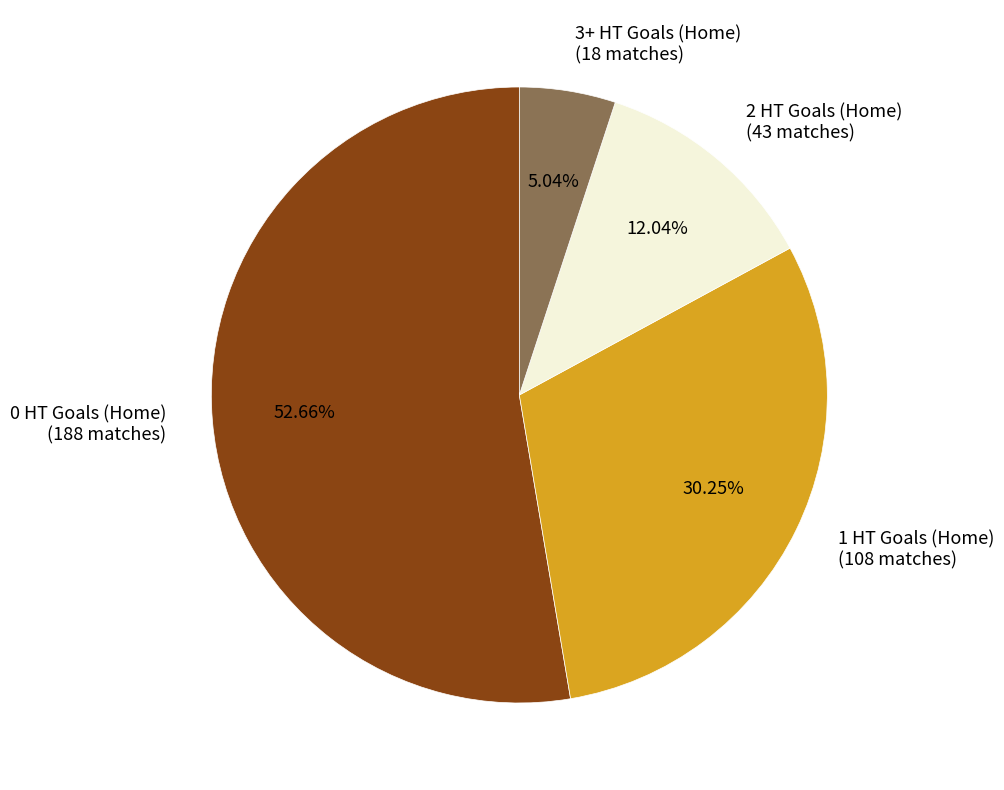

Approximately how many times larger is the value at 2 HT Goals (Home) compared to 1 HT Goals (Home)?

0.4